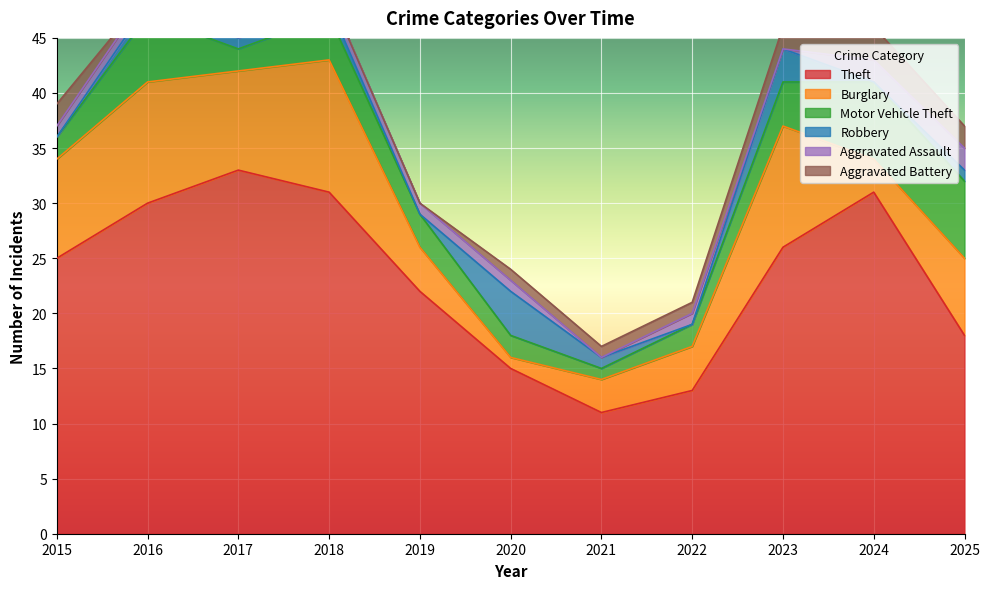

True or false: Theft has more than 2 interior local peaks.

False